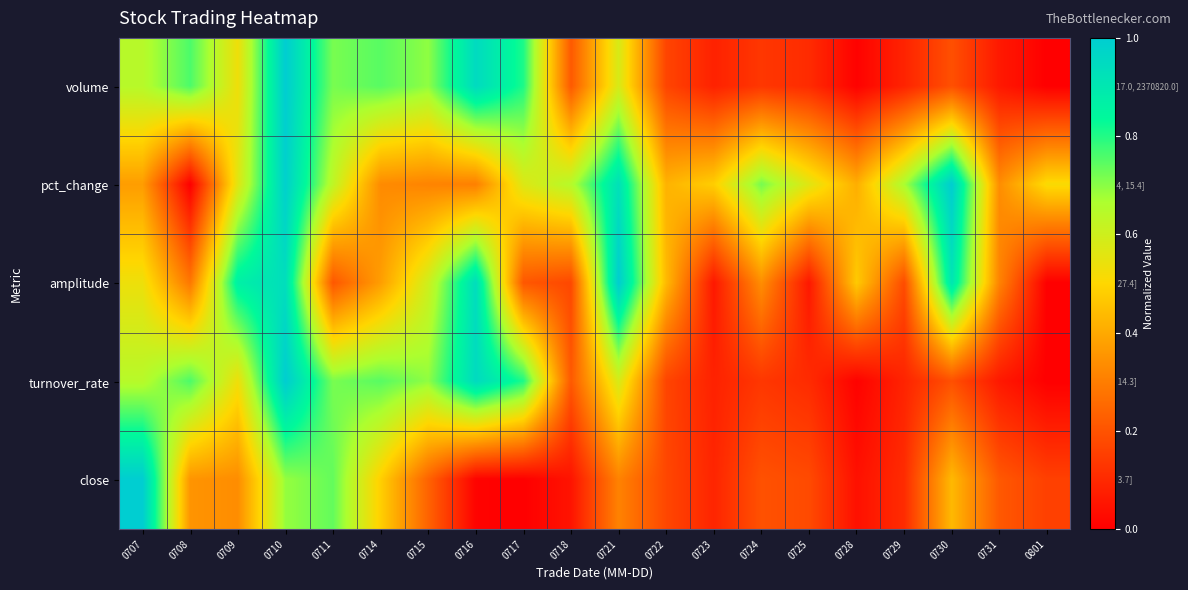

What is the total value across all series at 0721?

3.4